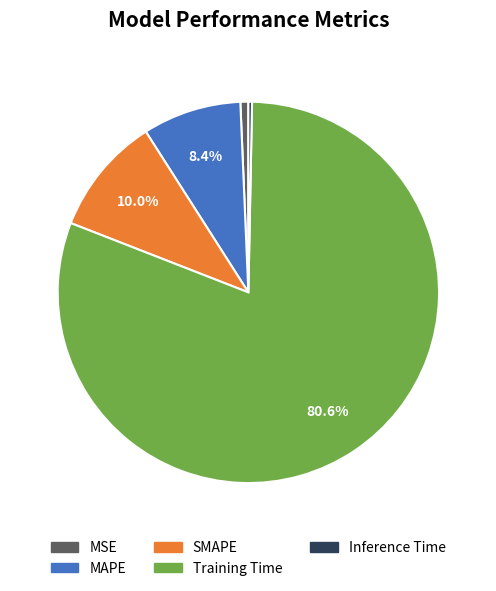

To the nearest percent, what is the difference between the largest and smallest slice percentages?

80%